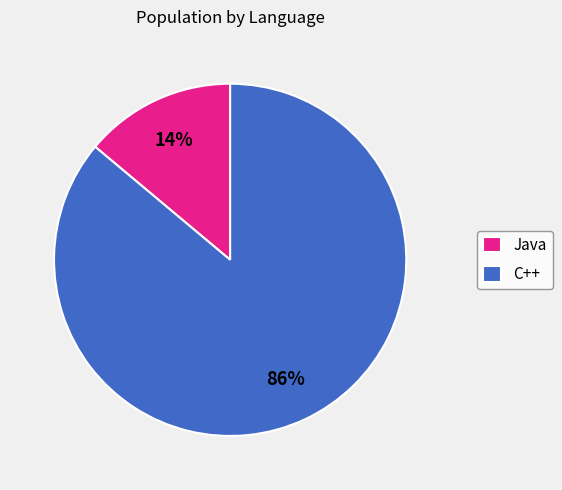

Count the number of slices in the pie.

2